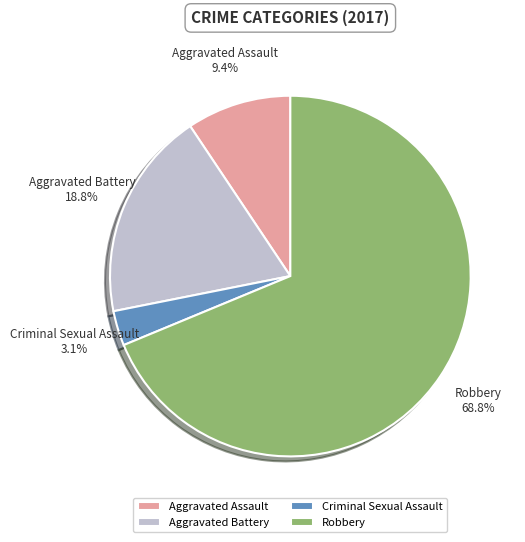

What is the largest slice in the pie chart?

Robbery